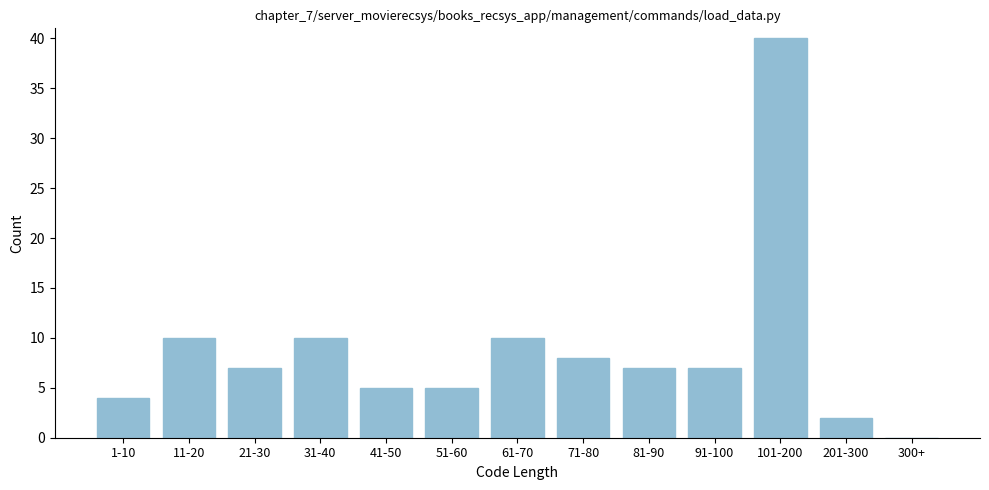

Reading left to right, what are all the values shown in this chart?

1-10=4	11-20=10	21-30=7	31-40=10	41-50=5	51-60=5	61-70=10	71-80=8	81-90=7	91-100=7	101-200=40	201-300=2	300+=0